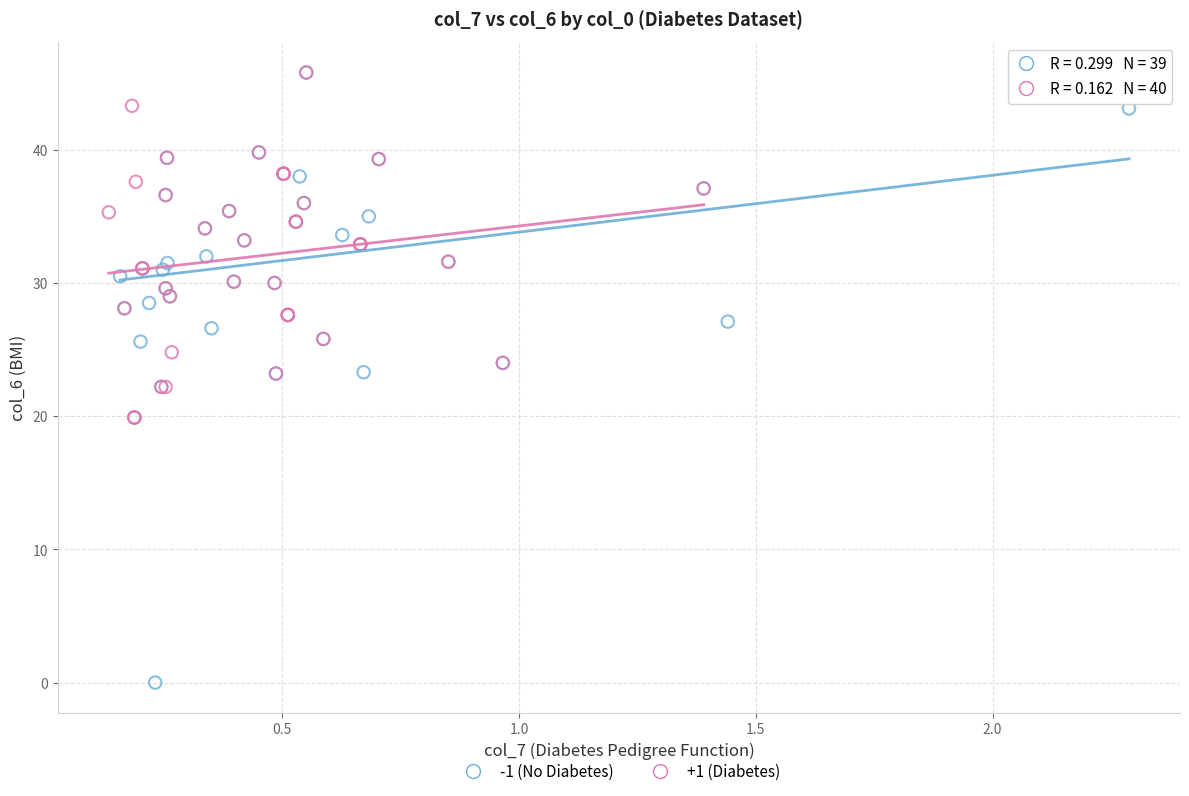

Which series has the widest spread of Y values?

-1 (No Diabetes)